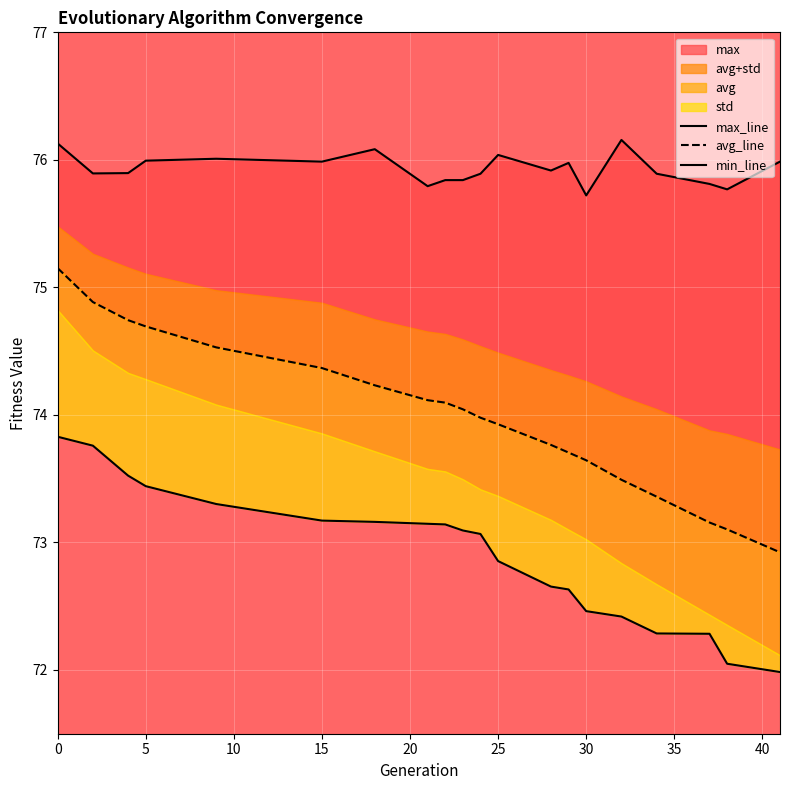

How many data points in min_line are above 73?

11